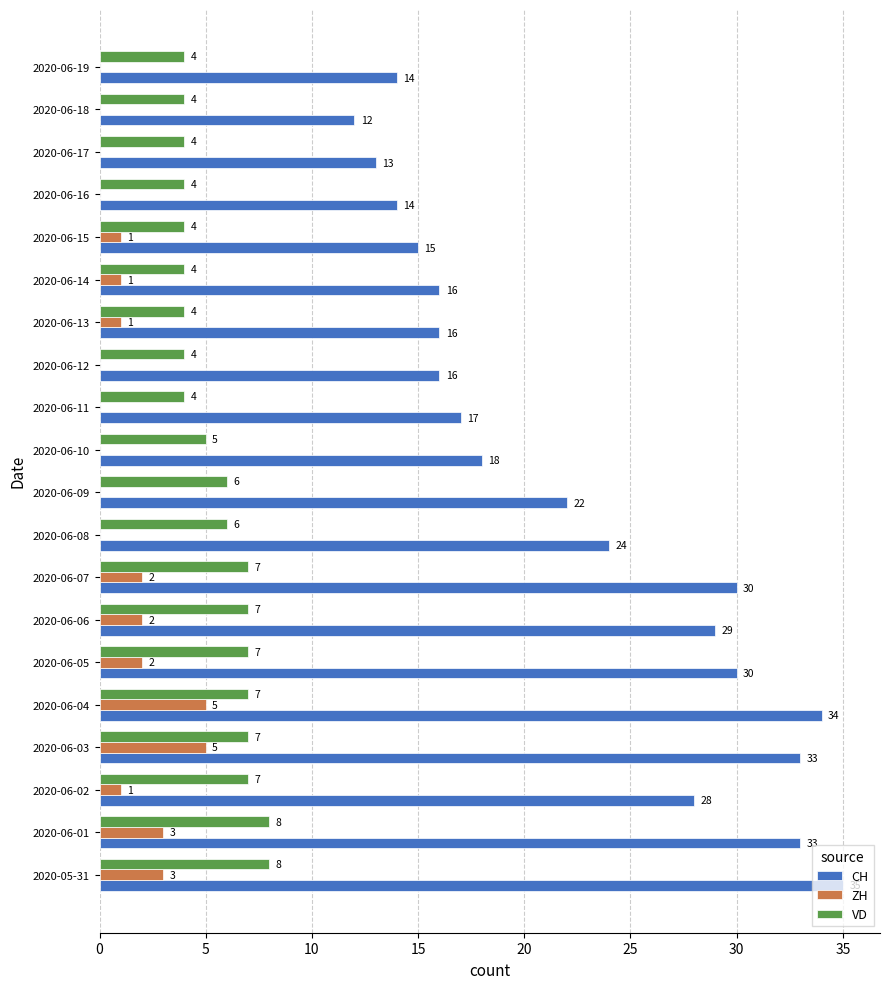

Is it true that CH equals 30 at 2020-06-07?

True